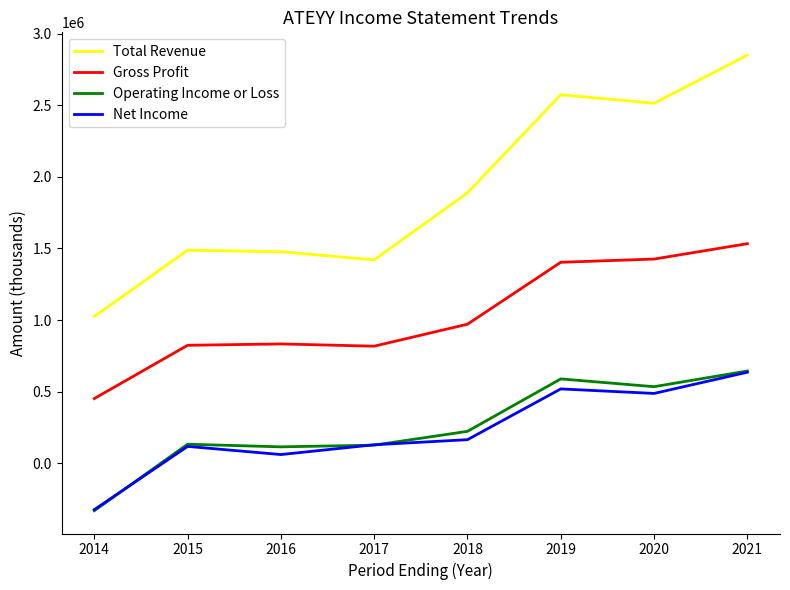

Read the Operating Income or Loss value at 2019, to the nearest 50.

589100